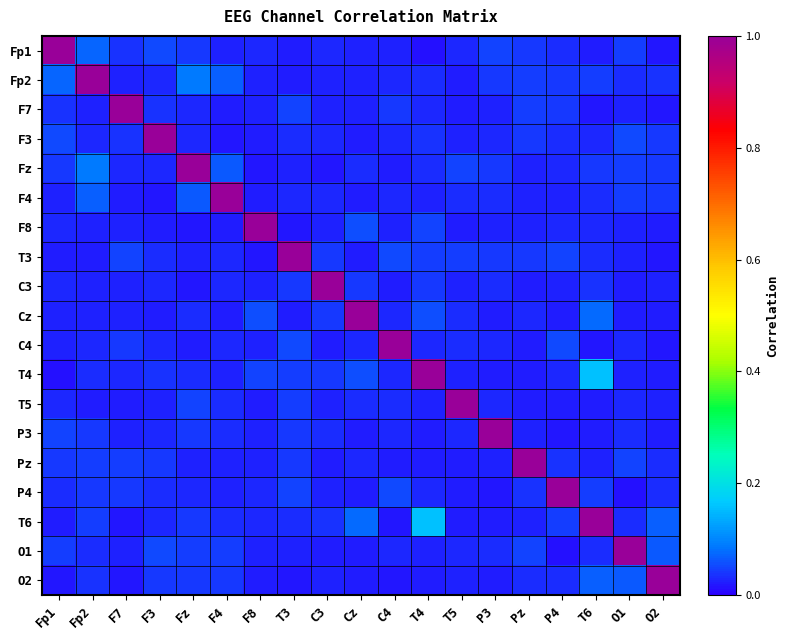

Reading left to right, list all the values displayed in this chart.

Fp1: Fp1=1.0	Fp2=0.1	F7=0.0	F3=0.1	Fz=0.0	F4=0.0	F8=0.0	T3=0.0	C3=0.0	Cz=0.0	C4=0.0	T4=0.0	T5=0.0	P3=0.1	Pz=0.0	P4=0.0	T6=0.0	O1=0.0	O2=0.0
Fp2: Fp1=0.1	Fp2=1.0	F7=0.0	F3=0.0	Fz=0.1	F4=0.1	F8=0.0	T3=0.0	C3=0.0	Cz=0.0	C4=0.0	T4=0.0	T5=0.0	P3=0.0	Pz=0.0	P4=0.0	T6=0.0	O1=0.0	O2=0.0
F7: Fp1=0.0	Fp2=0.0	F7=1.0	F3=0.0	Fz=0.0	F4=0.0	F8=0.0	T3=0.0	C3=0.0	Cz=0.0	C4=0.0	T4=0.0	T5=0.0	P3=0.0	Pz=0.0	P4=0.0	T6=0.0	O1=0.0	O2=0.0
F3: Fp1=0.1	Fp2=0.0	F7=0.0	F3=1.0	Fz=0.0	F4=0.0	F8=0.0	T3=0.0	C3=0.0	Cz=0.0	C4=0.0	T4=0.0	T5=0.0	P3=0.0	Pz=0.0	P4=0.0	T6=0.0	O1=0.1	O2=0.0
Fz: Fp1=0.0	Fp2=0.1	F7=0.0	F3=0.0	Fz=1.0	F4=0.1	F8=0.0	T3=0.0	C3=0.0	Cz=0.0	C4=0.0	T4=0.0	T5=0.0	P3=0.0	Pz=0.0	P4=0.0	T6=0.0	O1=0.0	O2=0.0
F4: Fp1=0.0	Fp2=0.1	F7=0.0	F3=0.0	Fz=0.1	F4=1.0	F8=0.0	T3=0.0	C3=0.0	Cz=0.0	C4=0.0	T4=0.0	T5=0.0	P3=0.0	Pz=0.0	P4=0.0	T6=0.0	O1=0.0	O2=0.0
F8: Fp1=0.0	Fp2=0.0	F7=0.0	F3=0.0	Fz=0.0	F4=0.0	F8=1.0	T3=0.0	C3=0.0	Cz=0.1	C4=0.0	T4=0.0	T5=0.0	P3=0.0	Pz=0.0	P4=0.0	T6=0.0	O1=0.0	O2=0.0
T3: Fp1=0.0	Fp2=0.0	F7=0.0	F3=0.0	Fz=0.0	F4=0.0	F8=0.0	T3=1.0	C3=0.0	Cz=0.0	C4=0.1	T4=0.0	T5=0.0	P3=0.0	Pz=0.0	P4=0.0	T6=0.0	O1=0.0	O2=0.0
C3: Fp1=0.0	Fp2=0.0	F7=0.0	F3=0.0	Fz=0.0	F4=0.0	F8=0.0	T3=0.0	C3=1.0	Cz=0.0	C4=0.0	T4=0.0	T5=0.0	P3=0.0	Pz=0.0	P4=0.0	T6=0.0	O1=0.0	O2=0.0
Cz: Fp1=0.0	Fp2=0.0	F7=0.0	F3=0.0	Fz=0.0	F4=0.0	F8=0.1	T3=0.0	C3=0.0	Cz=1.0	C4=0.0	T4=0.1	T5=0.0	P3=0.0	Pz=0.0	P4=0.0	T6=0.1	O1=0.0	O2=0.0
C4: Fp1=0.0	Fp2=0.0	F7=0.0	F3=0.0	Fz=0.0	F4=0.0	F8=0.0	T3=0.1	C3=0.0	Cz=0.0	C4=1.0	T4=0.0	T5=0.0	P3=0.0	Pz=0.0	P4=0.1	T6=0.0	O1=0.0	O2=0.0
T4: Fp1=0.0	Fp2=0.0	F7=0.0	F3=0.0	Fz=0.0	F4=0.0	F8=0.0	T3=0.0	C3=0.0	Cz=0.1	C4=0.0	T4=1.0	T5=0.0	P3=0.0	Pz=0.0	P4=0.0	T6=0.2	O1=0.0	O2=0.0
T5: Fp1=0.0	Fp2=0.0	F7=0.0	F3=0.0	Fz=0.0	F4=0.0	F8=0.0	T3=0.0	C3=0.0	Cz=0.0	C4=0.0	T4=0.0	T5=1.0	P3=0.0	Pz=0.0	P4=0.0	T6=0.0	O1=0.0	O2=0.0
P3: Fp1=0.1	Fp2=0.0	F7=0.0	F3=0.0	Fz=0.0	F4=0.0	F8=0.0	T3=0.0	C3=0.0	Cz=0.0	C4=0.0	T4=0.0	T5=0.0	P3=1.0	Pz=0.0	P4=0.0	T6=0.0	O1=0.0	O2=0.0
Pz: Fp1=0.0	Fp2=0.0	F7=0.0	F3=0.0	Fz=0.0	F4=0.0	F8=0.0	T3=0.0	C3=0.0	Cz=0.0	C4=0.0	T4=0.0	T5=0.0	P3=0.0	Pz=1.0	P4=0.0	T6=0.0	O1=0.0	O2=0.0
P4: Fp1=0.0	Fp2=0.0	F7=0.0	F3=0.0	Fz=0.0	F4=0.0	F8=0.0	T3=0.0	C3=0.0	Cz=0.0	C4=0.1	T4=0.0	T5=0.0	P3=0.0	Pz=0.0	P4=1.0	T6=0.0	O1=0.0	O2=0.0
T6: Fp1=0.0	Fp2=0.0	F7=0.0	F3=0.0	Fz=0.0	F4=0.0	F8=0.0	T3=0.0	C3=0.0	Cz=0.1	C4=0.0	T4=0.2	T5=0.0	P3=0.0	Pz=0.0	P4=0.0	T6=1.0	O1=0.0	O2=0.1
O1: Fp1=0.0	Fp2=0.0	F7=0.0	F3=0.1	Fz=0.0	F4=0.0	F8=0.0	T3=0.0	C3=0.0	Cz=0.0	C4=0.0	T4=0.0	T5=0.0	P3=0.0	Pz=0.0	P4=0.0	T6=0.0	O1=1.0	O2=0.1
O2: Fp1=0.0	Fp2=0.0	F7=0.0	F3=0.0	Fz=0.0	F4=0.0	F8=0.0	T3=0.0	C3=0.0	Cz=0.0	C4=0.0	T4=0.0	T5=0.0	P3=0.0	Pz=0.0	P4=0.0	T6=0.1	O1=0.1	O2=1.0